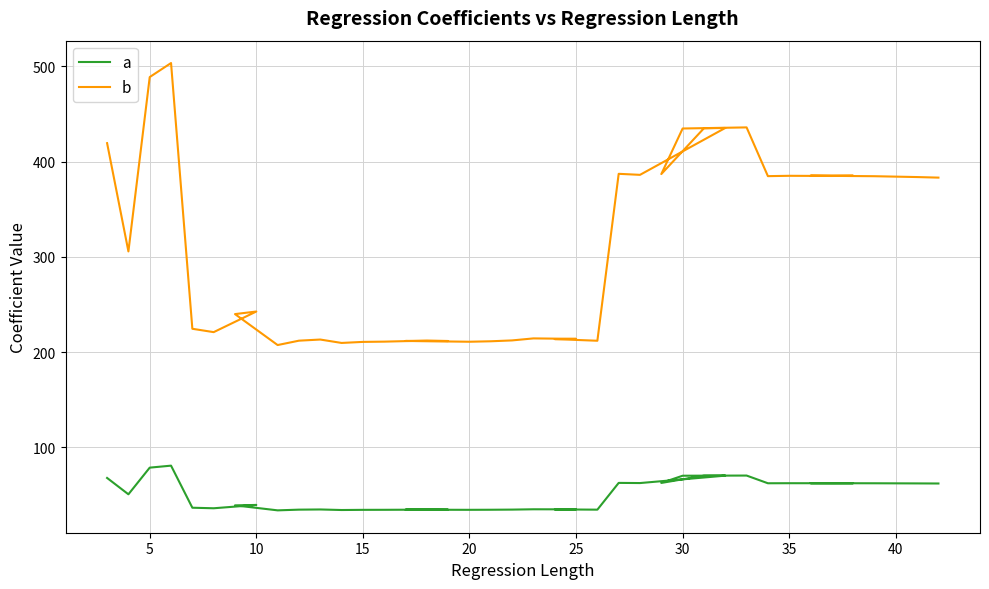

How many lines are shown in the chart?

2